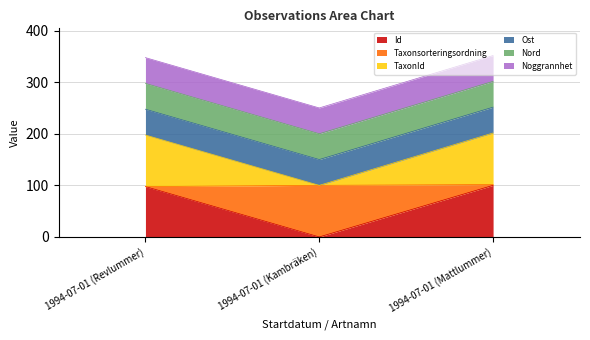

What position from the right is 1994-07-01 (Kambräken)?

2